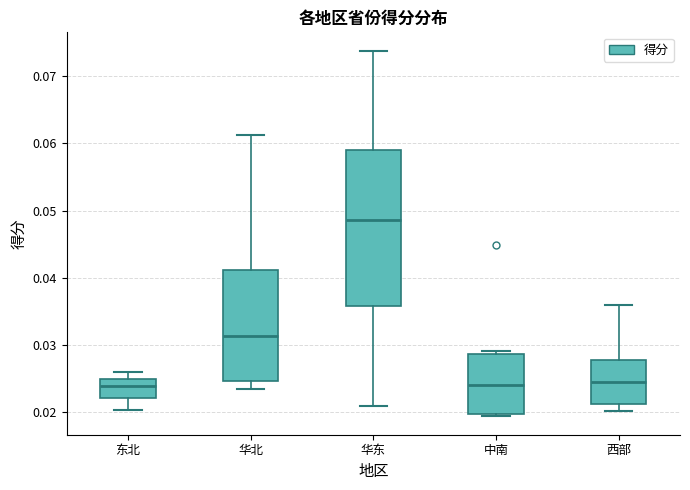

Reading left to right, transcribe this box plot: for each box, give where its median line is, the range the box spans, and where its two whiskers end, as read against the y-axis. The values are not printed on the chart, so give them approximately, as read against the axis.

东北: median 0.024, box 0.022 to 0.025, whiskers 0.020 to 0.026
华北: median 0.031, box 0.025 to 0.041, whiskers 0.024 to 0.061
华东: median 0.049, box 0.036 to 0.059, whiskers 0.021 to 0.074
中南: median 0.024, box 0.020 to 0.029, whiskers 0.019 to 0.029 (just above the box's upper edge)
西部: median 0.025, box 0.021 to 0.028, whiskers 0.020 to 0.036